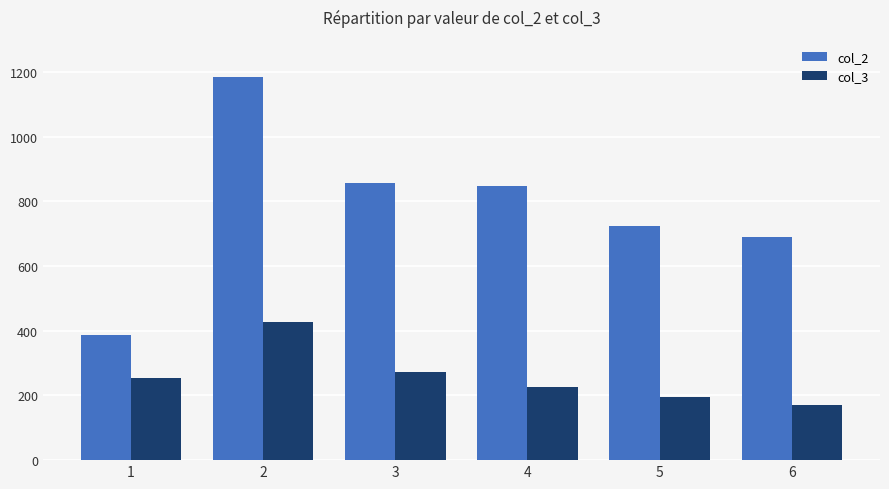

The col_2 series shows 266 at 5. True or false?

False